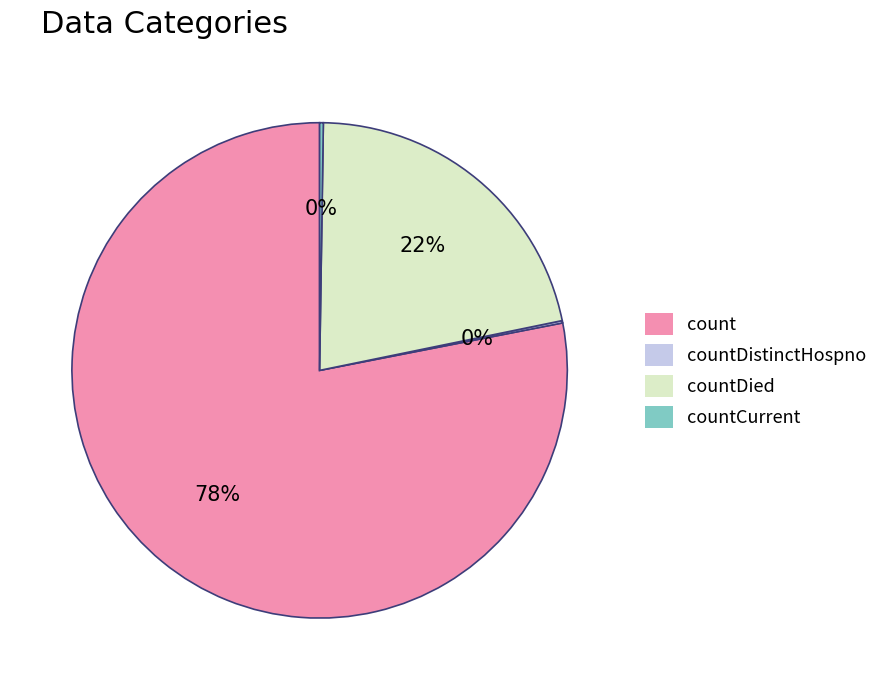

Is there any slice that represents more than half of the pie?

Yes